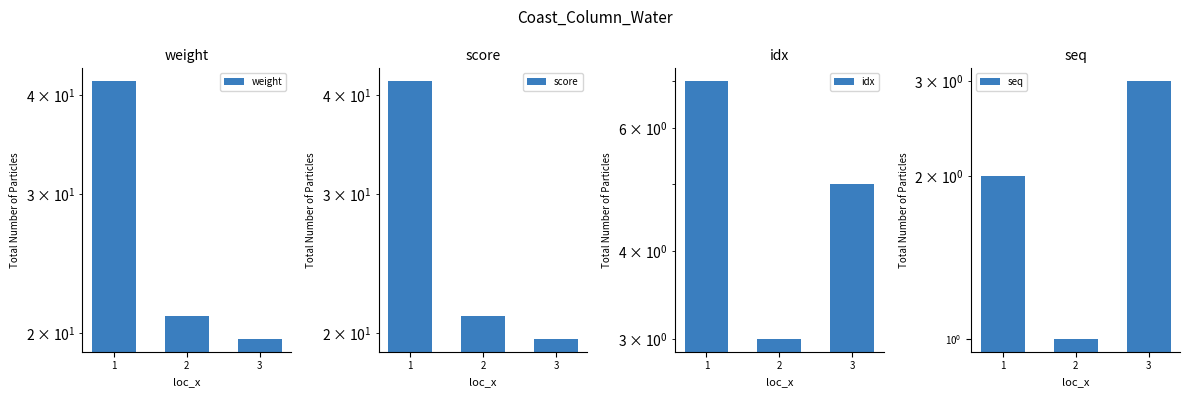

What are all the series names shown in the legend?

weight, score, idx, seq